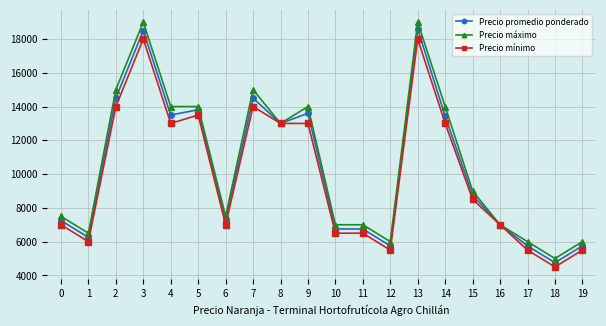

What is the minimum value shown in the chart?

4500